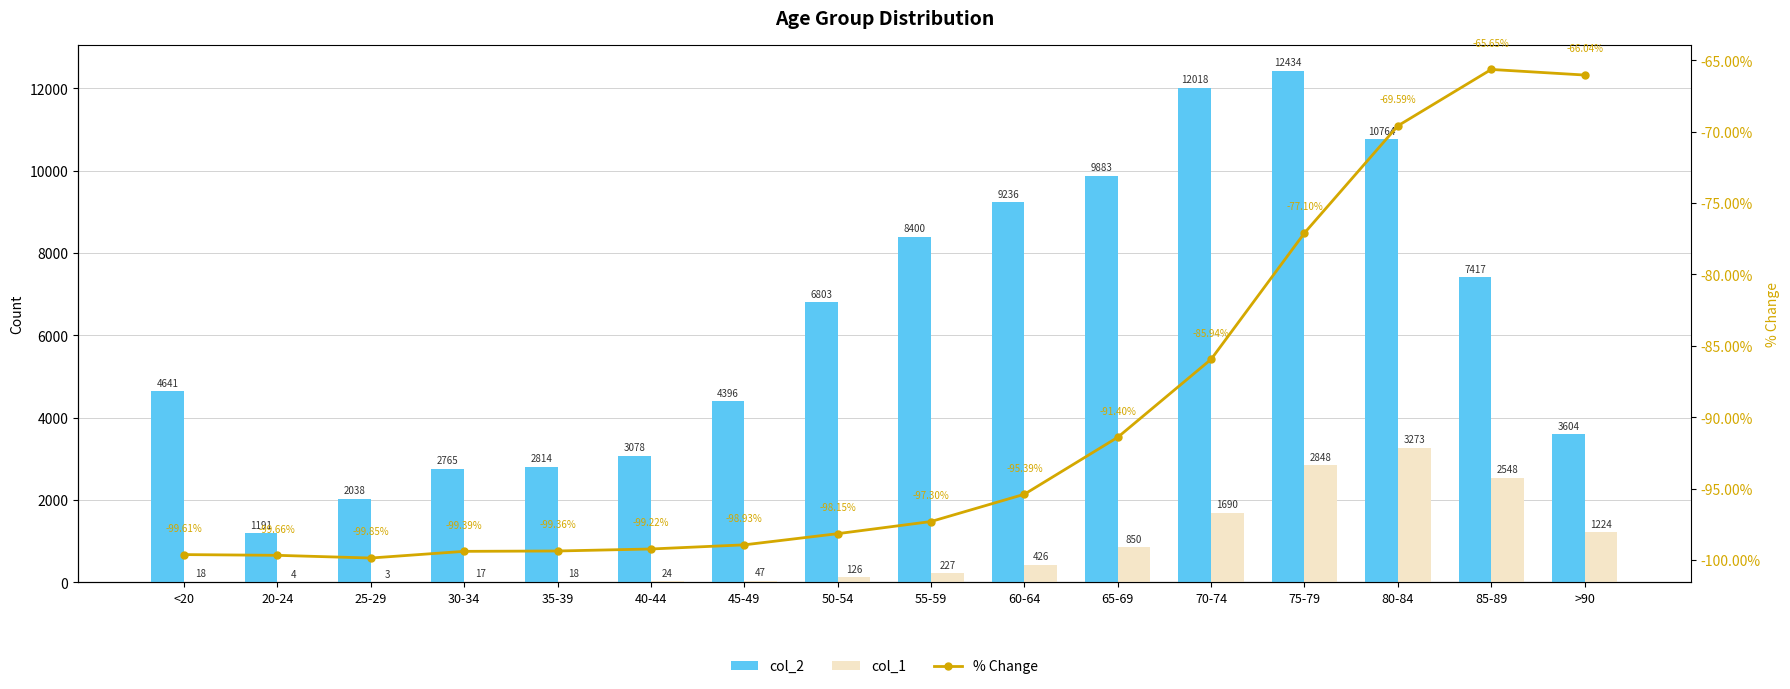

True or false: col_2 has a value of 3078.0 at 40-44.

True